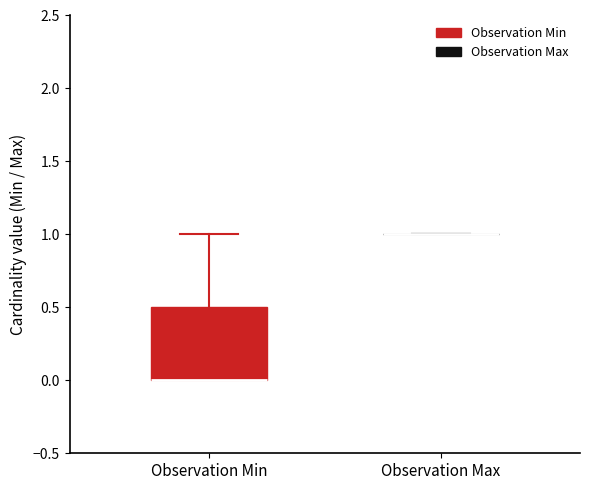

Reading left to right, read every box against the y-axis: the position of its median line, the range the box covers, and the ends of its whiskers. The values are not printed on the chart, so give them approximately, as read against the axis.

Observation Min: median 0.0 (drawn on the box's lower edge), box 0.0 to 0.5, whiskers 0.0 to 1.0
Observation Max: box collapsed to a line at 1.0, whiskers 1.0 to 1.0